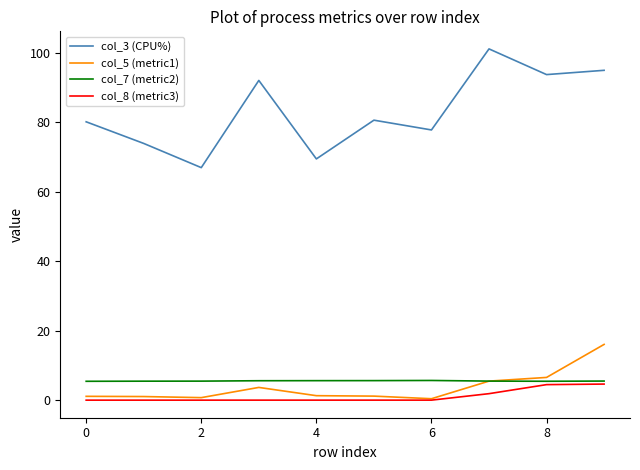

Which series has the widest spread of values?

col_3 (CPU%)